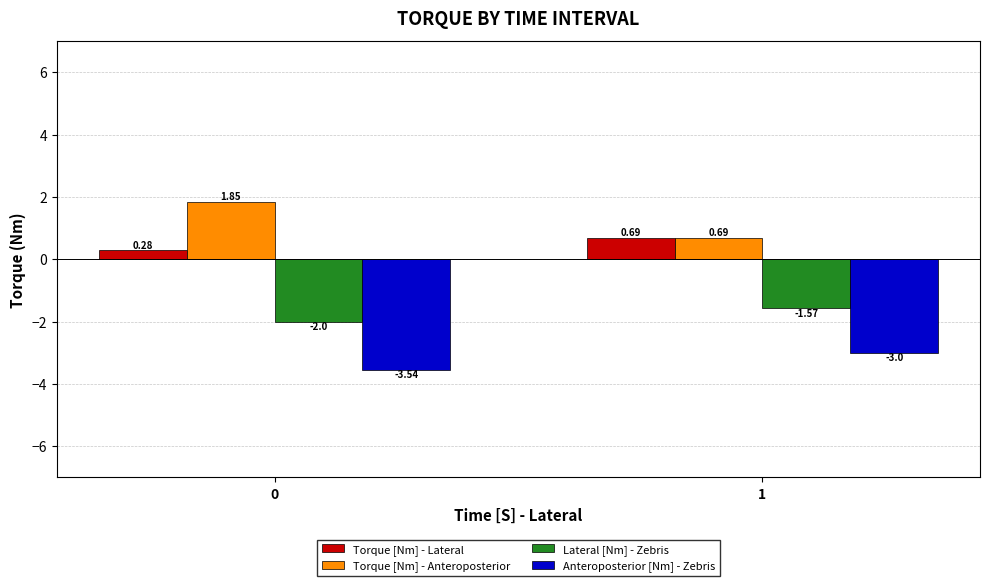

What is the difference between the highest and lowest values at 1?

3.7